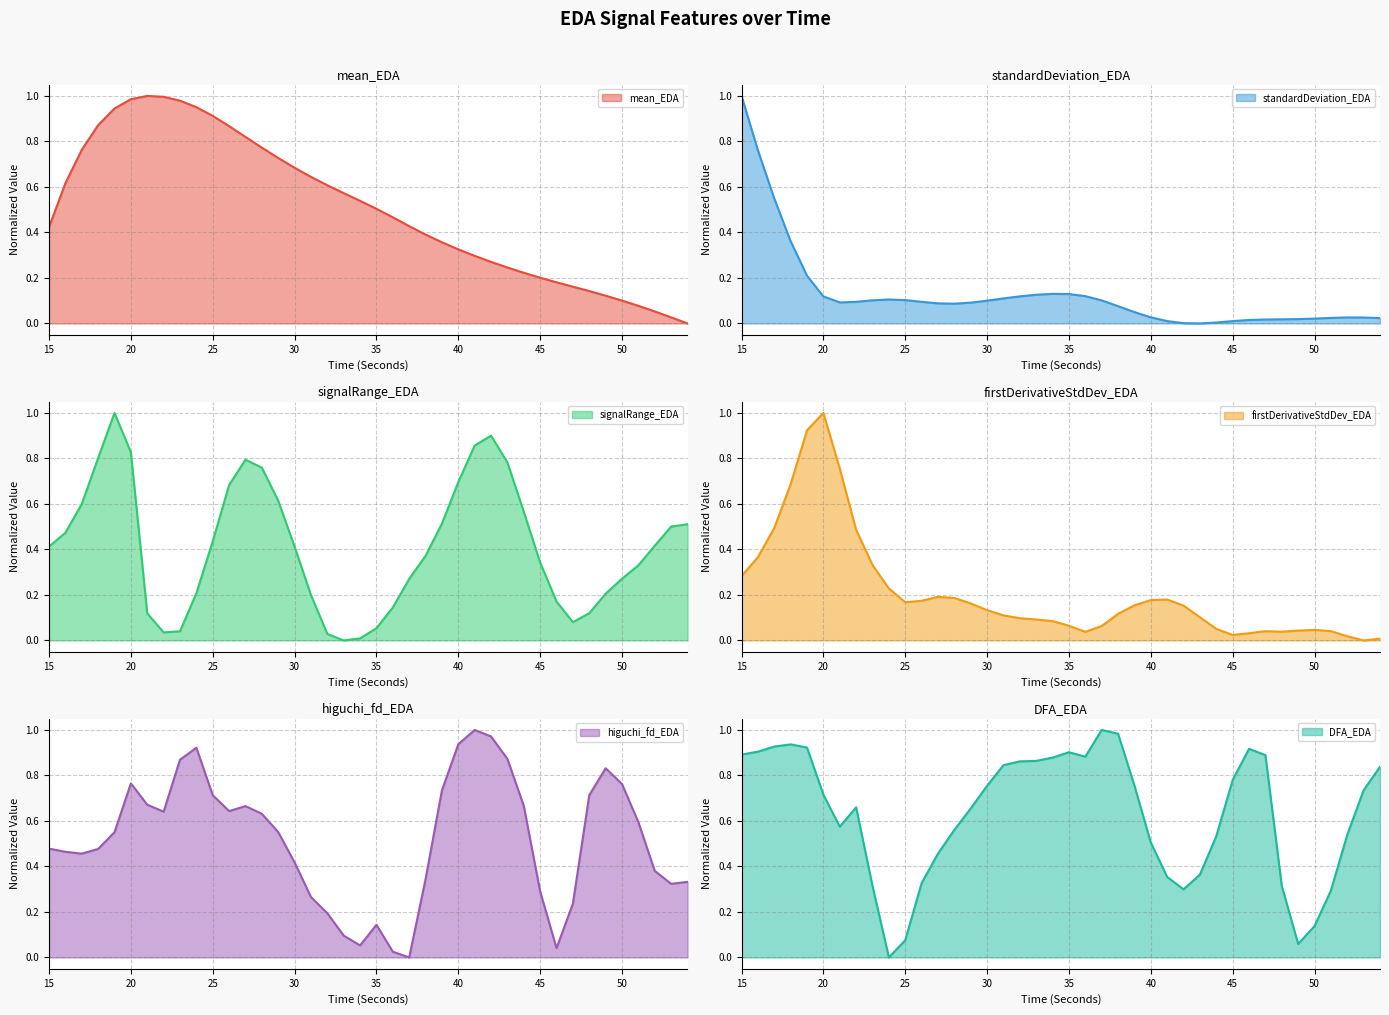

True or false: DFA_EDA has more than 1 points higher than both neighbors.

True